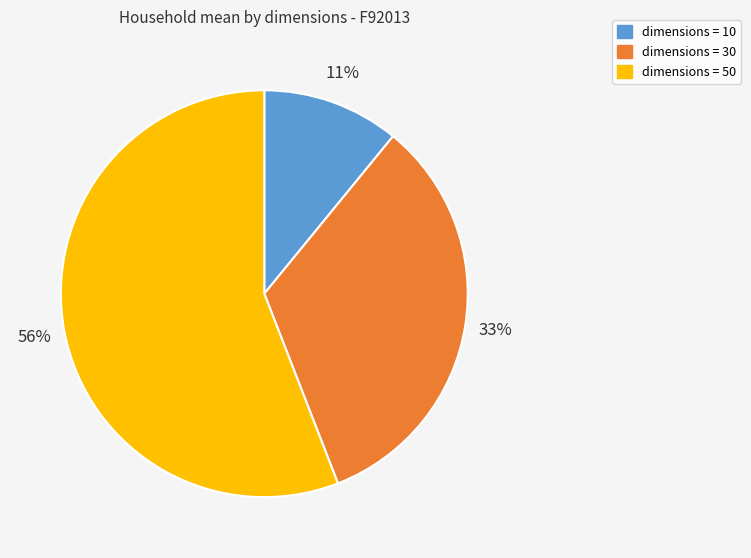

To the nearest percent, what is the average slice percentage?

33%